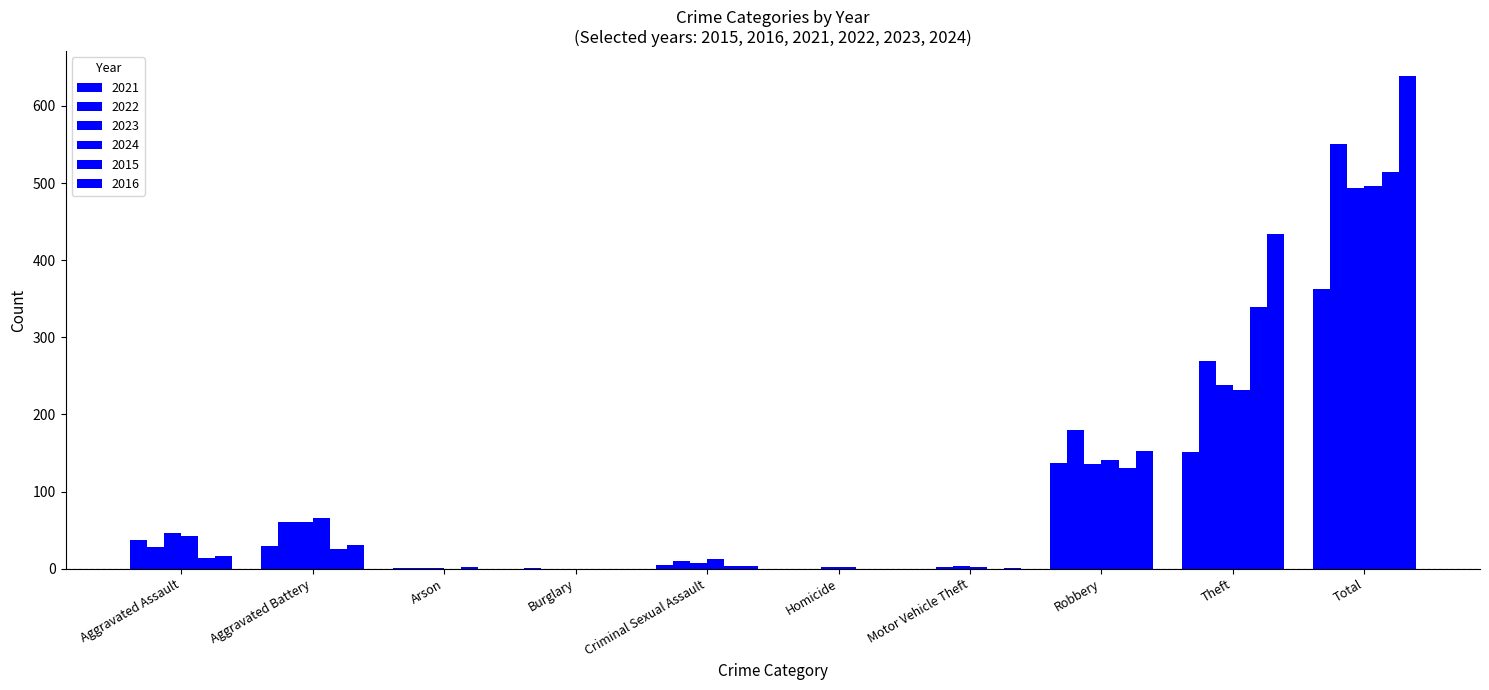

Which has a higher value, Aggravated Assault or Criminal Sexual Assault?

Aggravated Assault